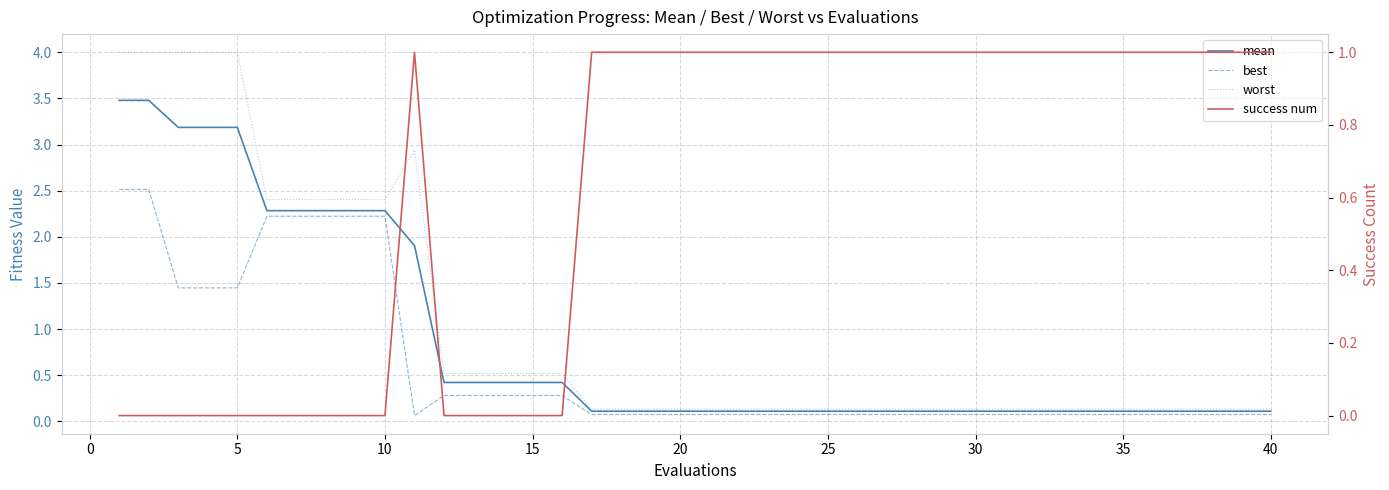

How many categories are shown in the chart?

40